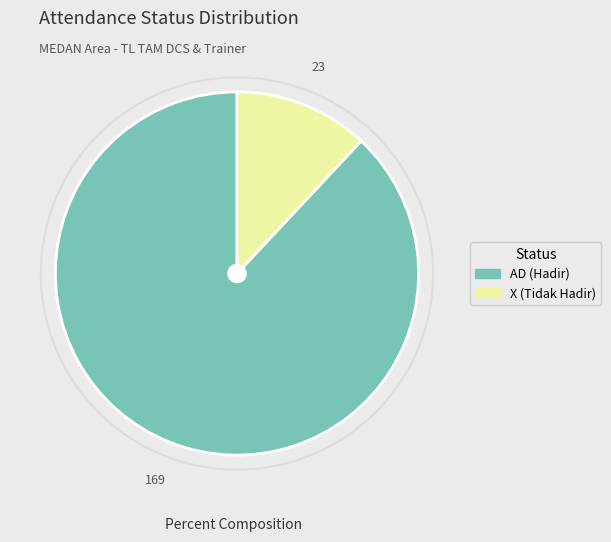

What is the majority slice?

AD (Hadir)